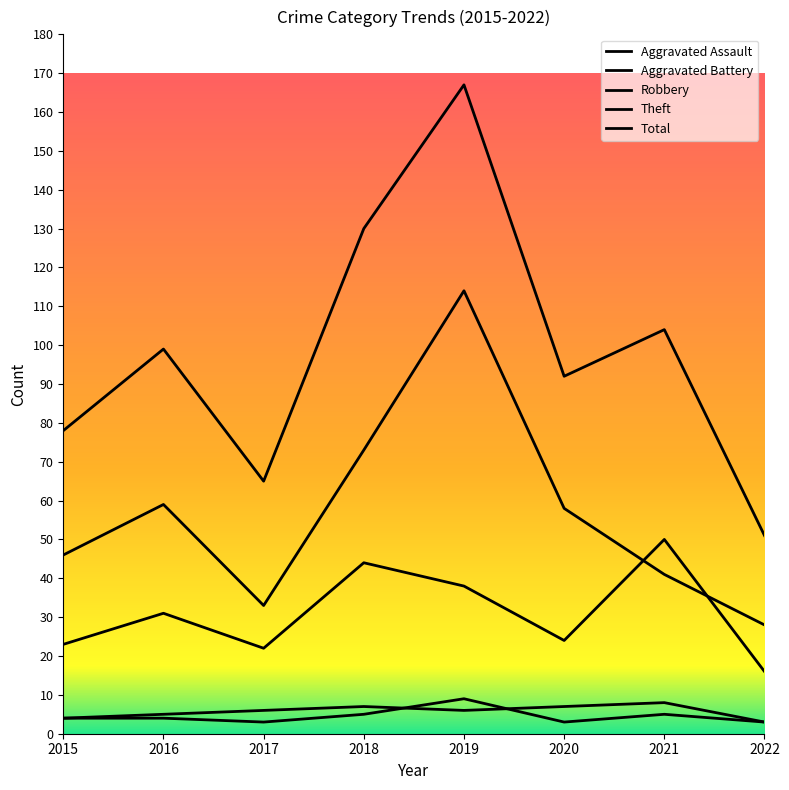

The value of Total at 2015 is 42. True or false?

False